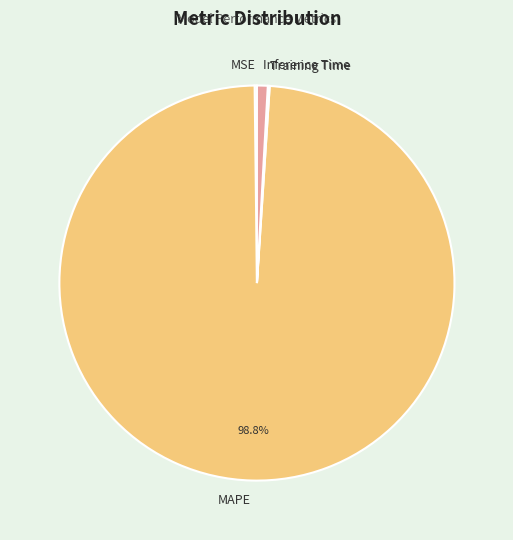

What is the largest slice in the pie chart?

MAPE